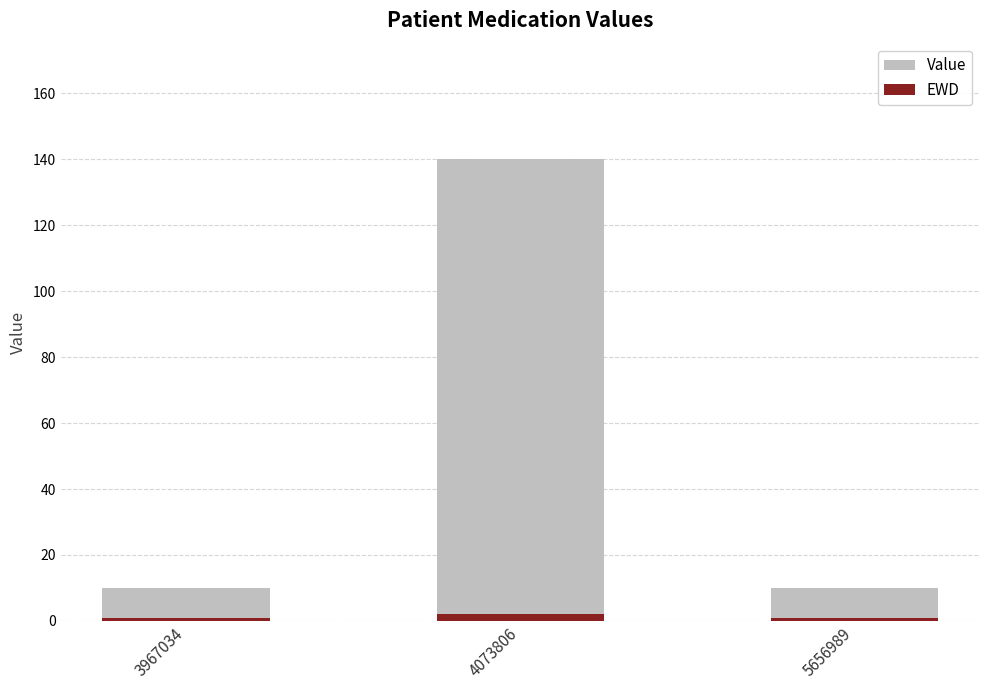

How many EWD values are between 1 and 2?

3